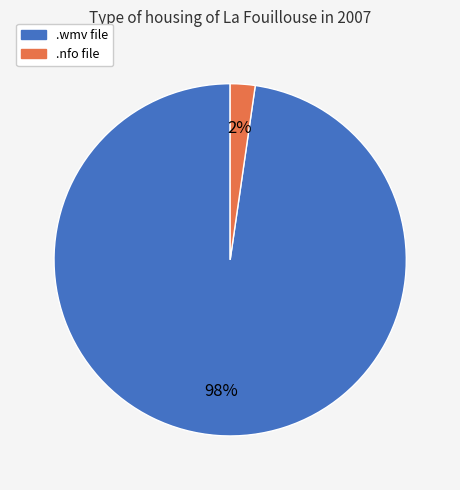

Does .nfo file represent more than half of the total?

No